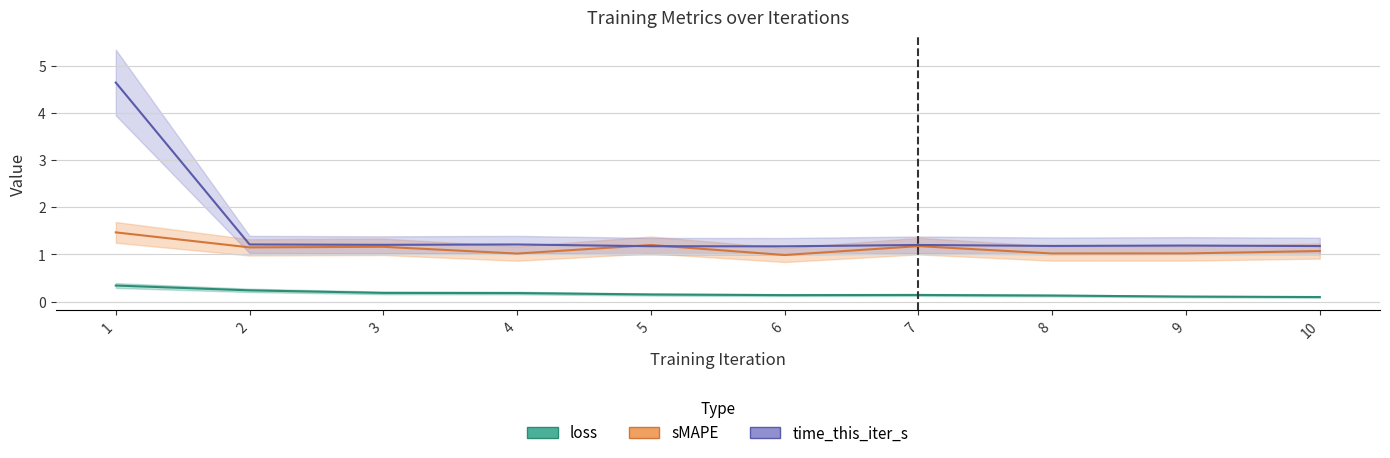

Which series has the widest spread of values?

time_this_iter_s